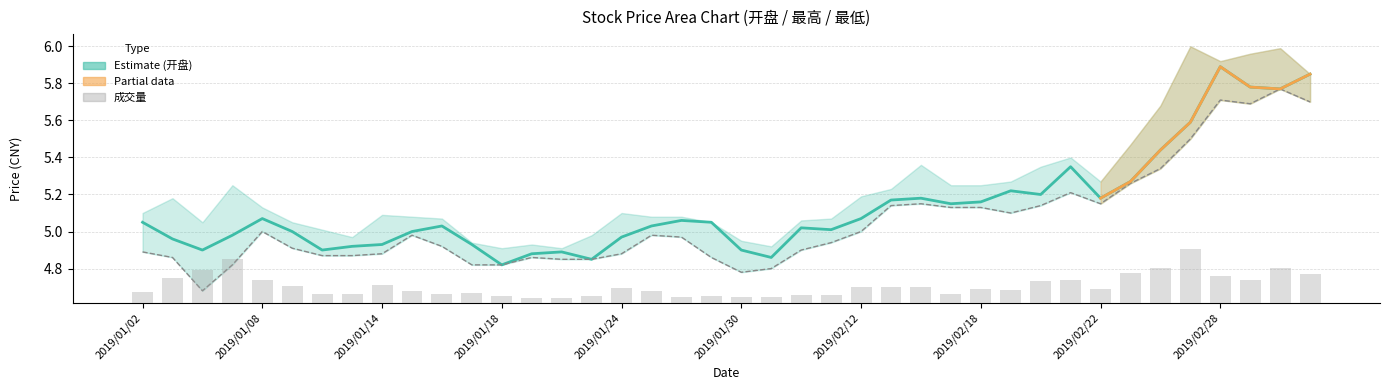

What is the spread (max minus min) of values at 2019/01/31?

0.1